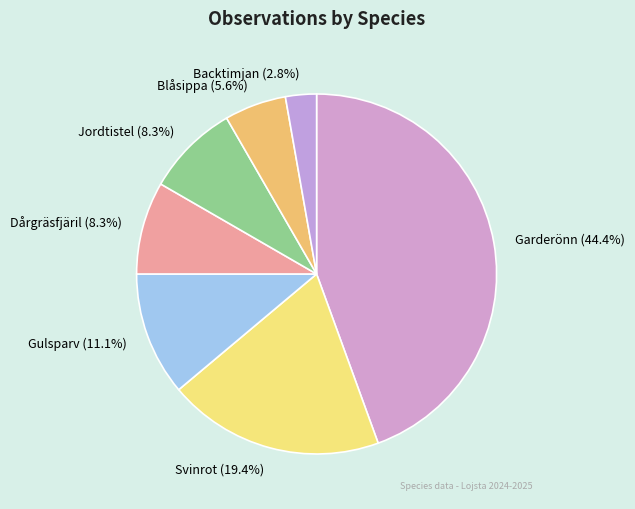

Is the sum of Dårgräsfjäril and Garderönn greater than half?

Yes